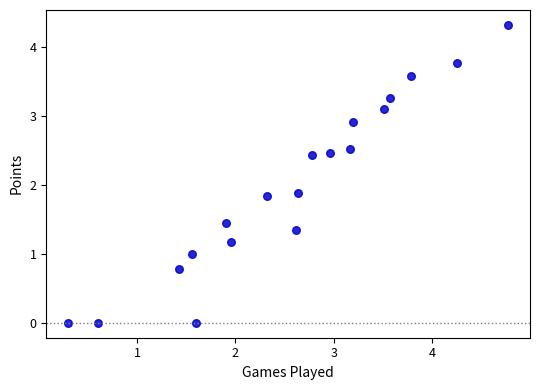

What is the range of Y values (max minus min)?

4.3